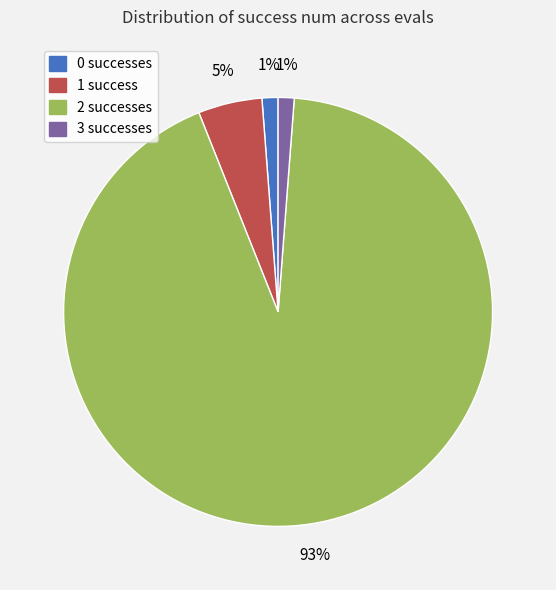

Which category accounts for the majority?

2